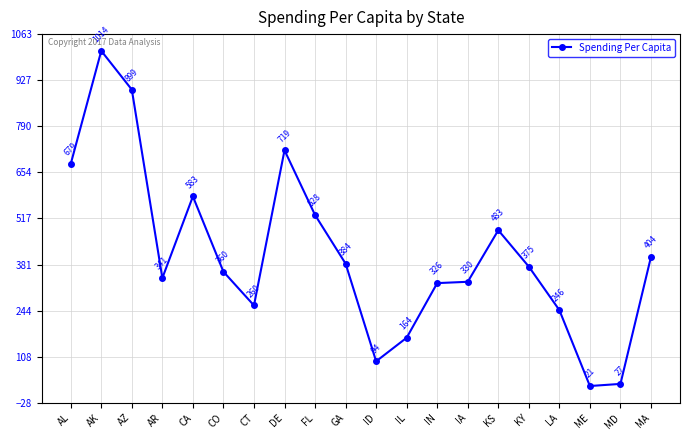

How many lines are shown in the chart?

1